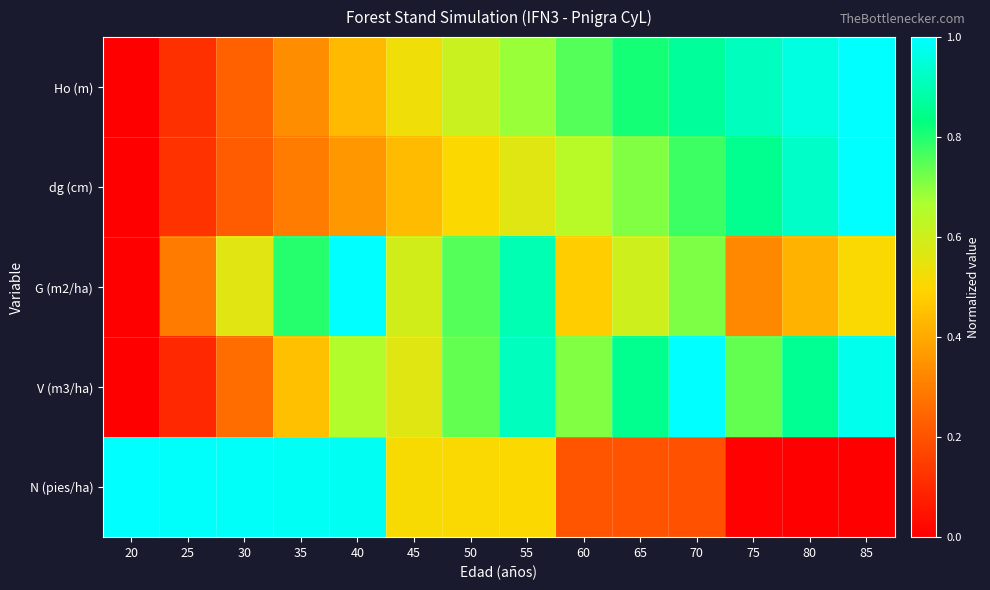

Which has a higher value, 65 or 80?

80